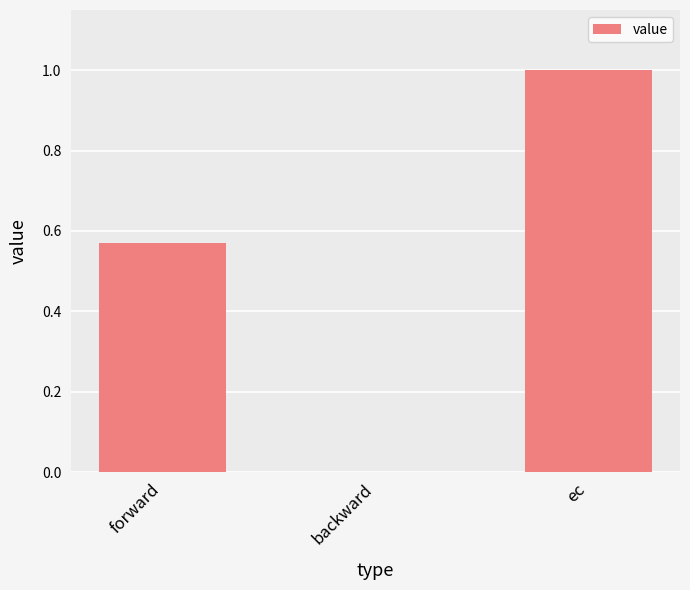

What is the sum of all values?

1.6